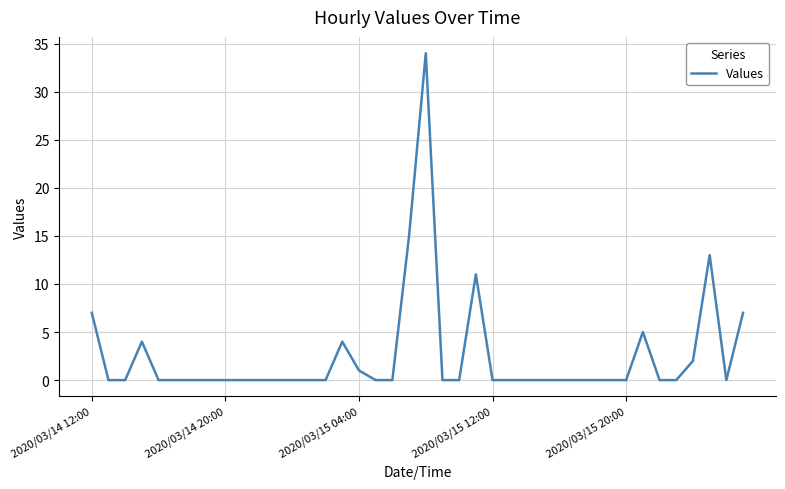

What is the greatest value displayed?

34